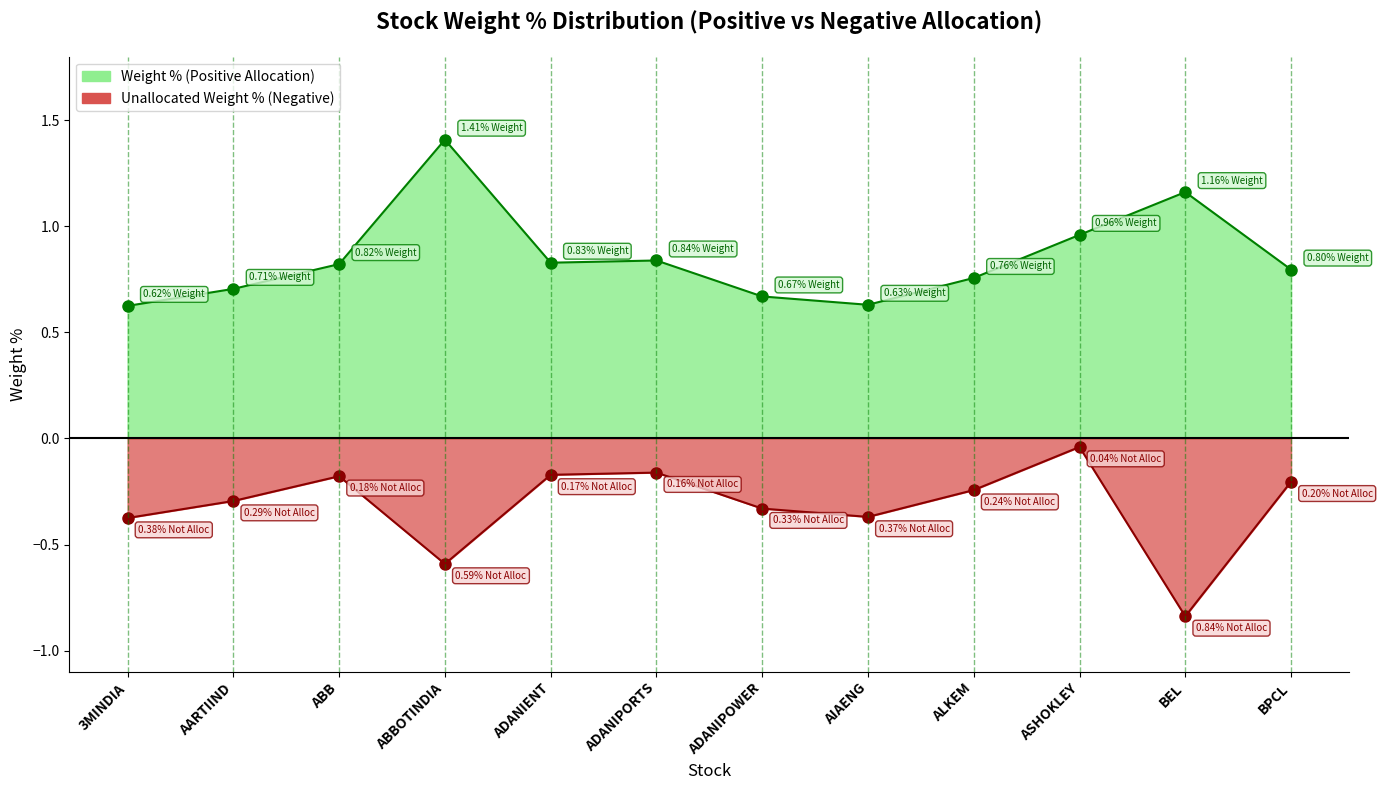

True or false: Negative_Weight and Weight % cross at least once.

False